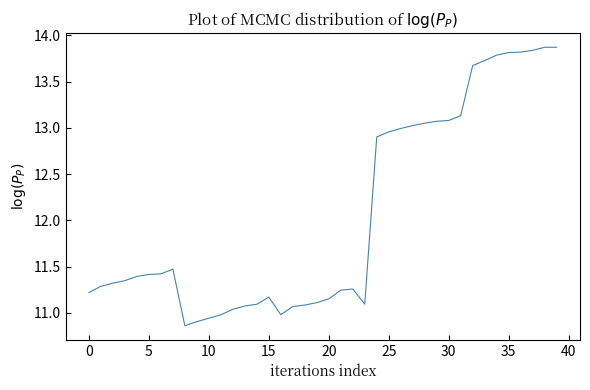

Reading left to right, extract all data points from this chart.

11.2	11.3	11.3	11.3	11.4	11.4	11.4	11.5	10.9	10.9	10.9	11.0	11.0	11.1	11.1	11.2	11.0	11.1	11.1	11.1	11.2	11.2	11.3	11.1	12.9	13.0	13.0	13.0	13.0	13.1	13.1	13.1	13.7	13.7	13.8	13.8	13.8	13.8	13.9	13.9